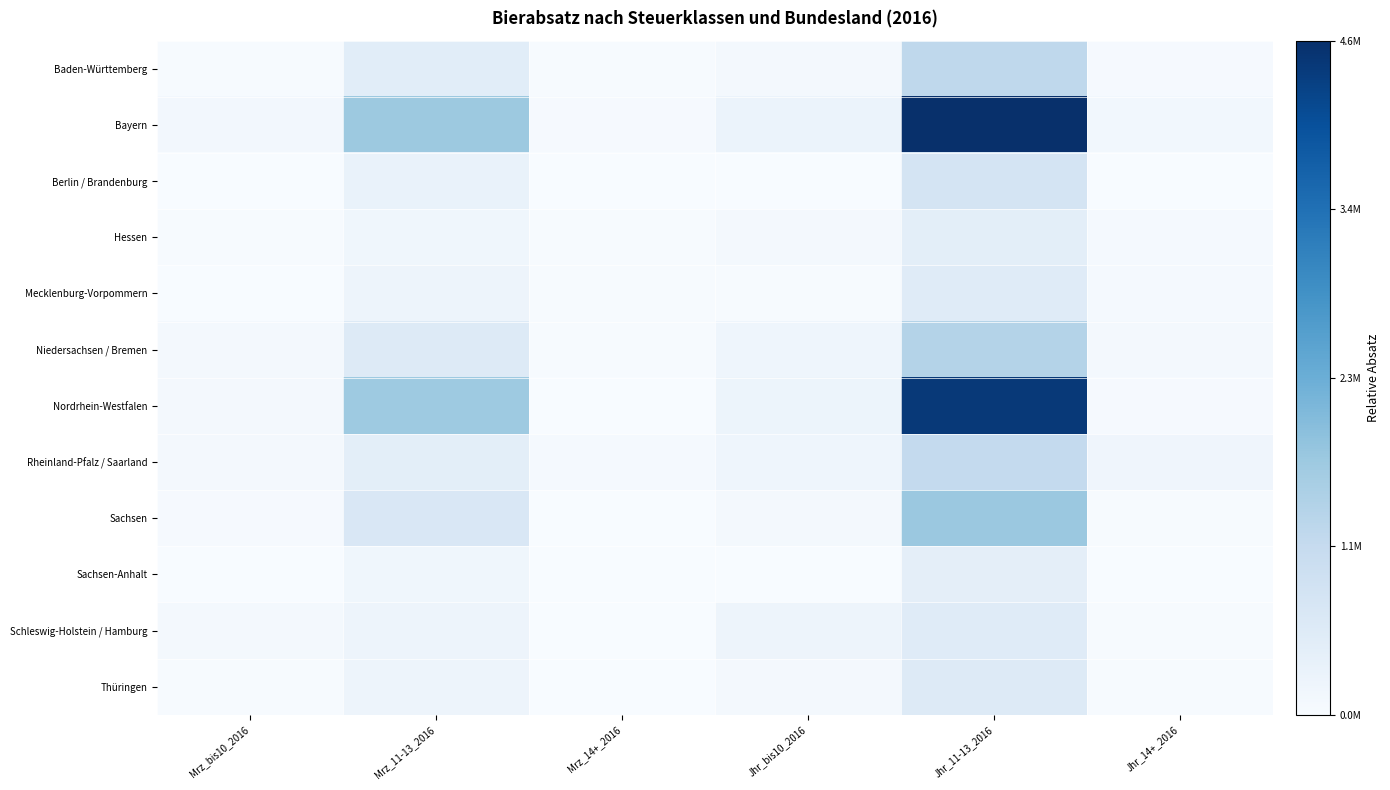

Between Mrz_11-13_2016 and Mrz_14+_2016, which series saw the biggest shift?

Nordrhein-Westfalen